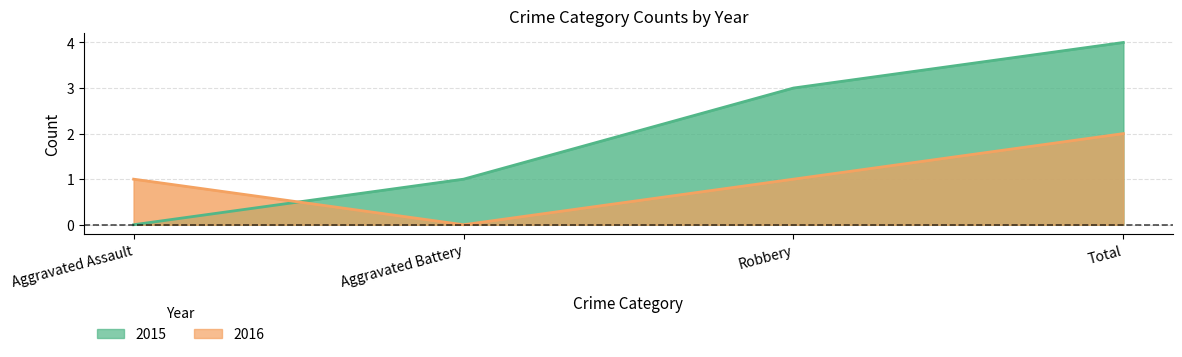

True or false: 2015 has more than 2 points higher than both neighbors.

False